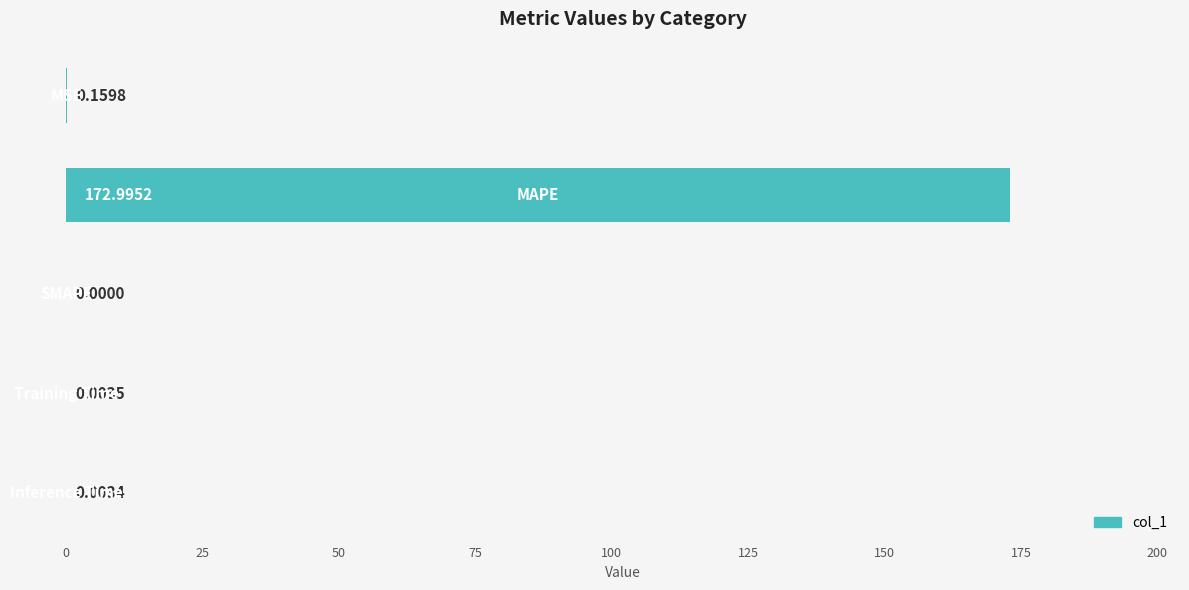

What is the sum of all values?

173.2